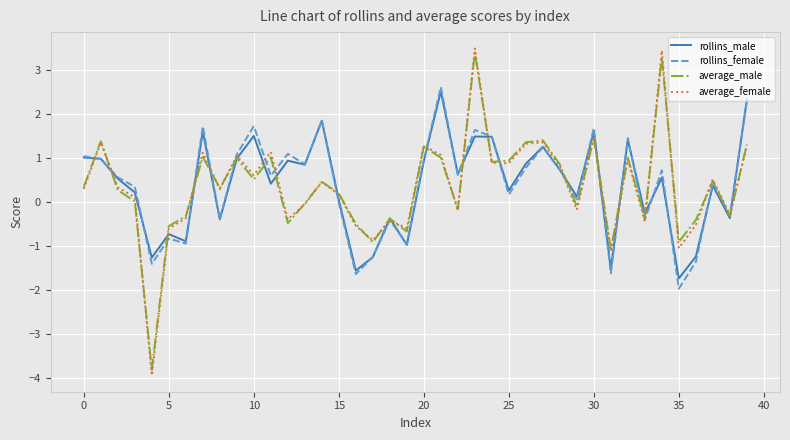

What is the greatest value displayed?

3.5